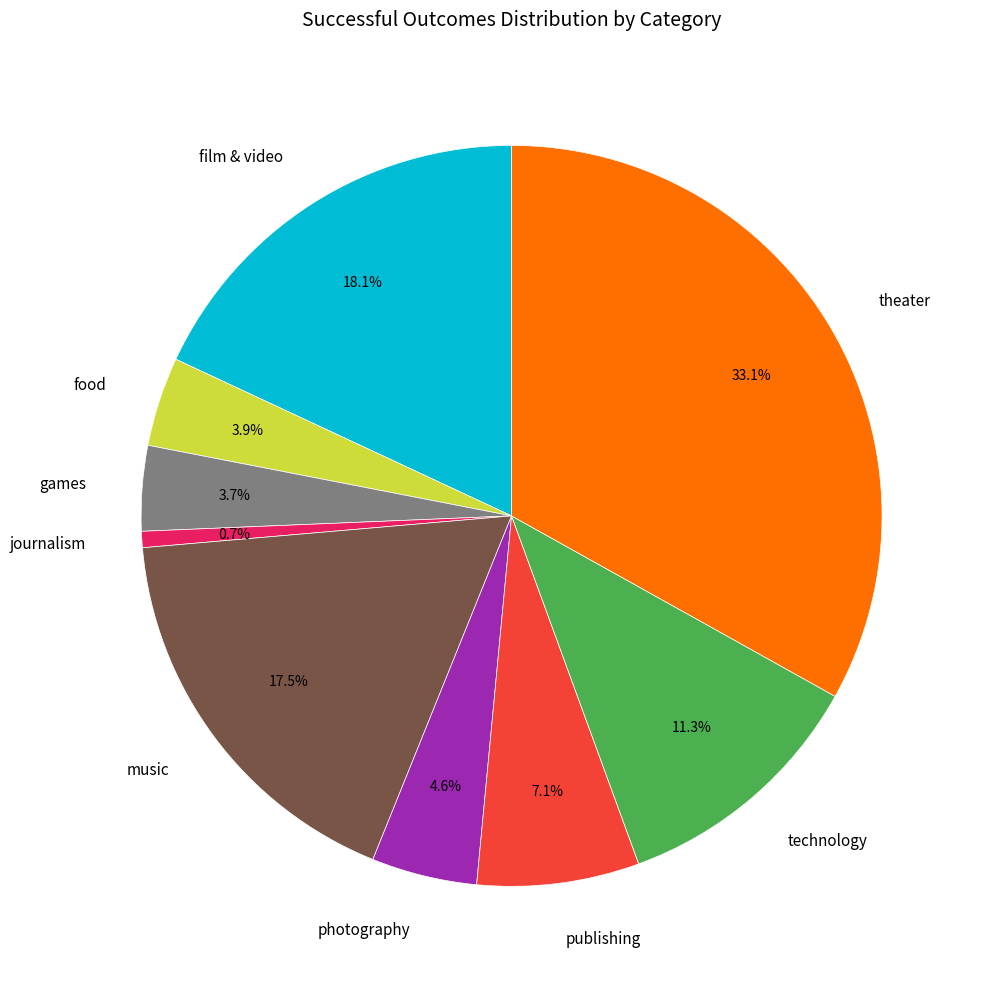

To the nearest percent, what portion does theater represent?

33%